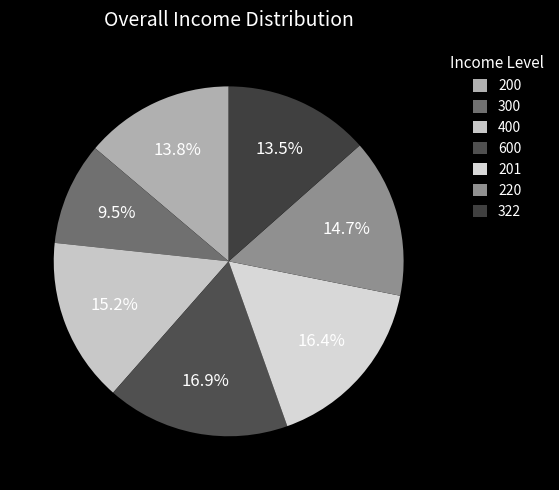

To the nearest percent, what percentage of the pie is 322?

13%